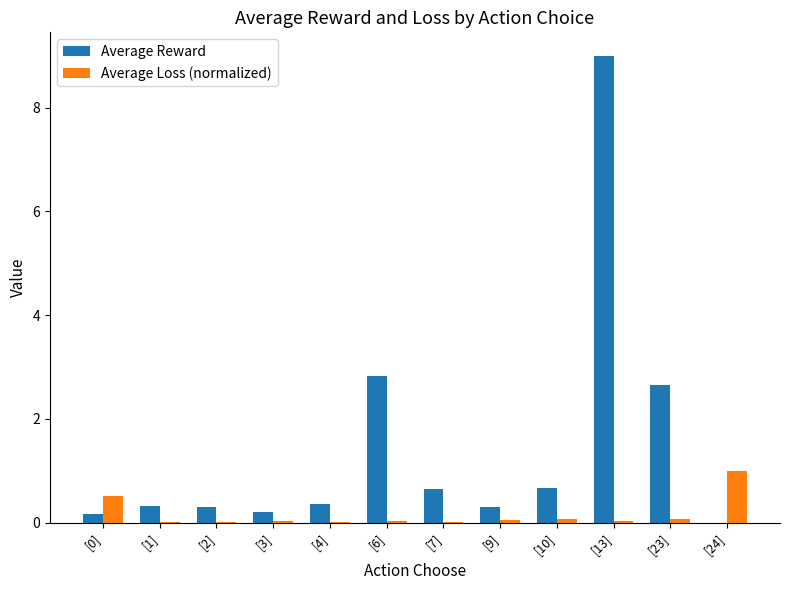

How many groups of bars are there?

12